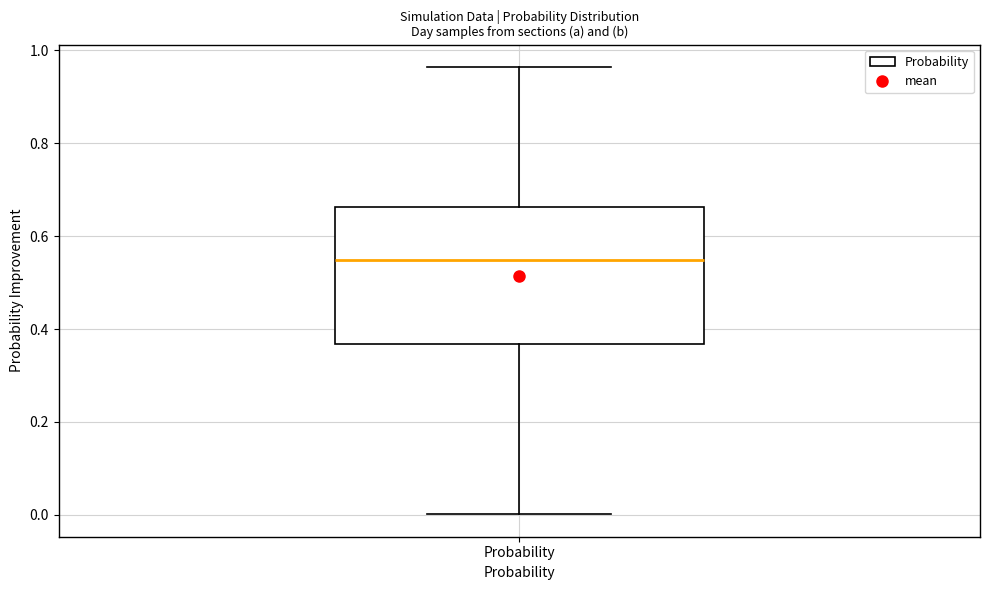

Read this box plot against the y-axis: the position of the median line, the range covered by the box, and the ends of both whiskers. The values are not printed on the chart, so give them approximately, as read against the axis.

median 0.54, box 0.36 to 0.66, whiskers 0.00 to 0.96